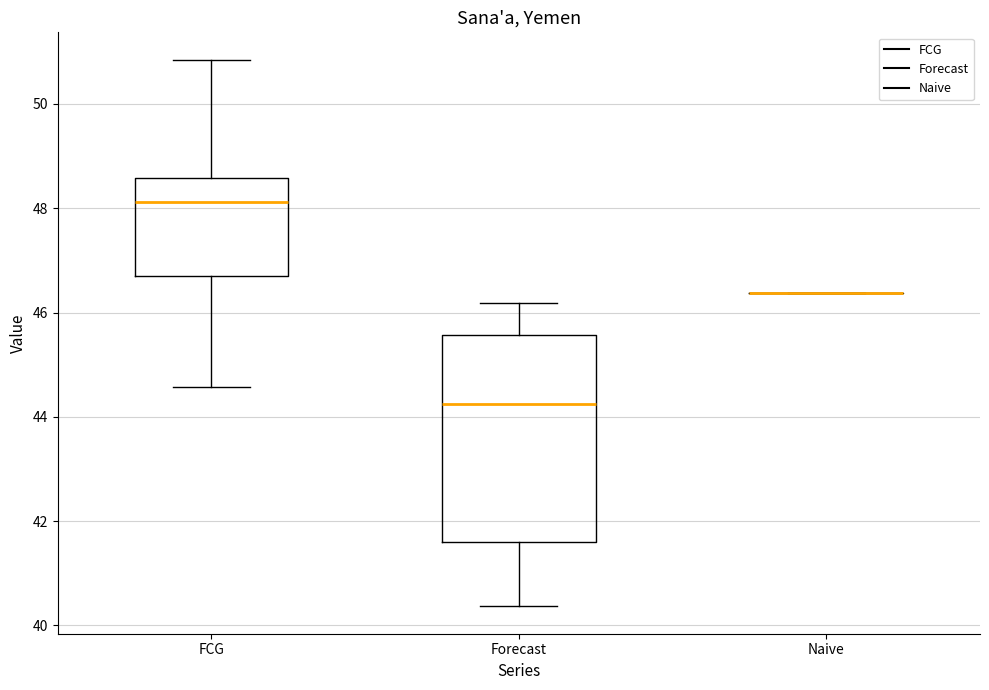

Reading left to right, transcribe this box plot: for each box, give where its median line is, the range the box spans, and where its two whiskers end, as read against the y-axis. The values are not printed on the chart, so give them approximately, as read against the axis.

FCG: median 48.2, box 46.6 to 48.6, whiskers 44.6 to 50.8
Forecast: median 44.2, box 41.6 to 45.6, whiskers 40.4 to 46.2
Naive: box collapsed to a line at 46.4, whiskers 46.4 to 46.4